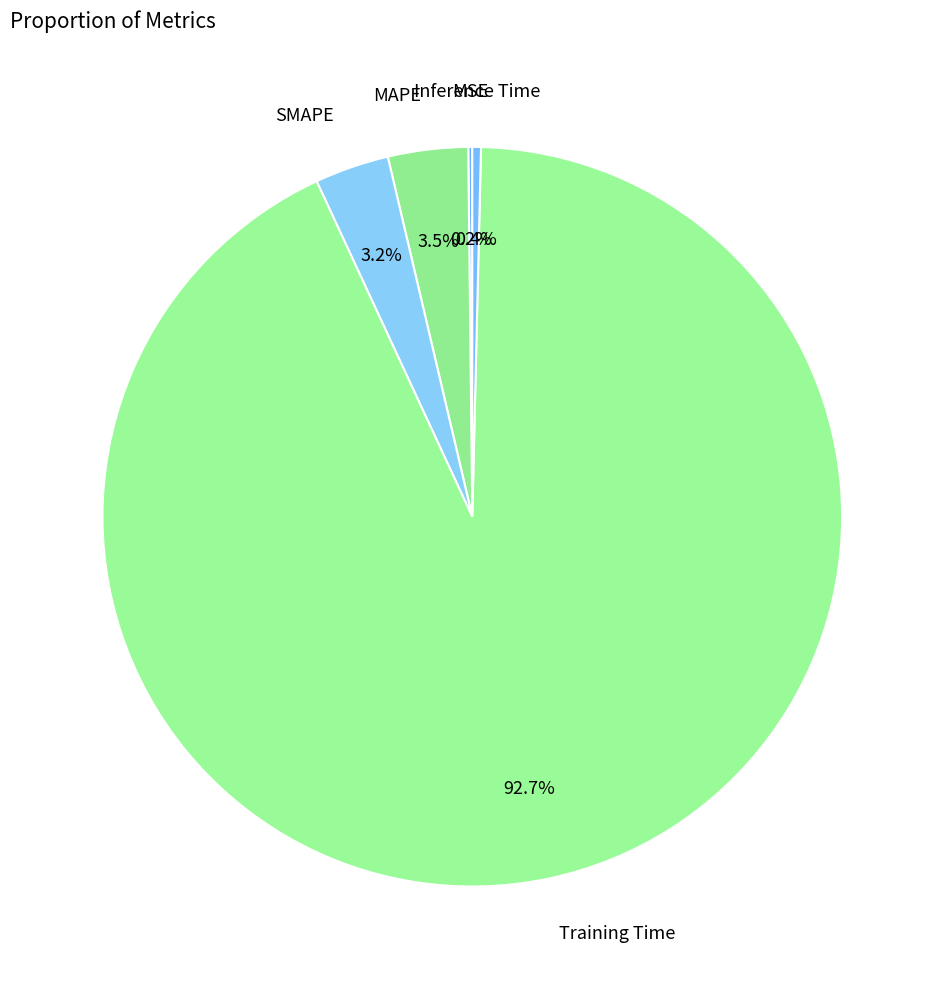

What is the majority slice?

Training Time